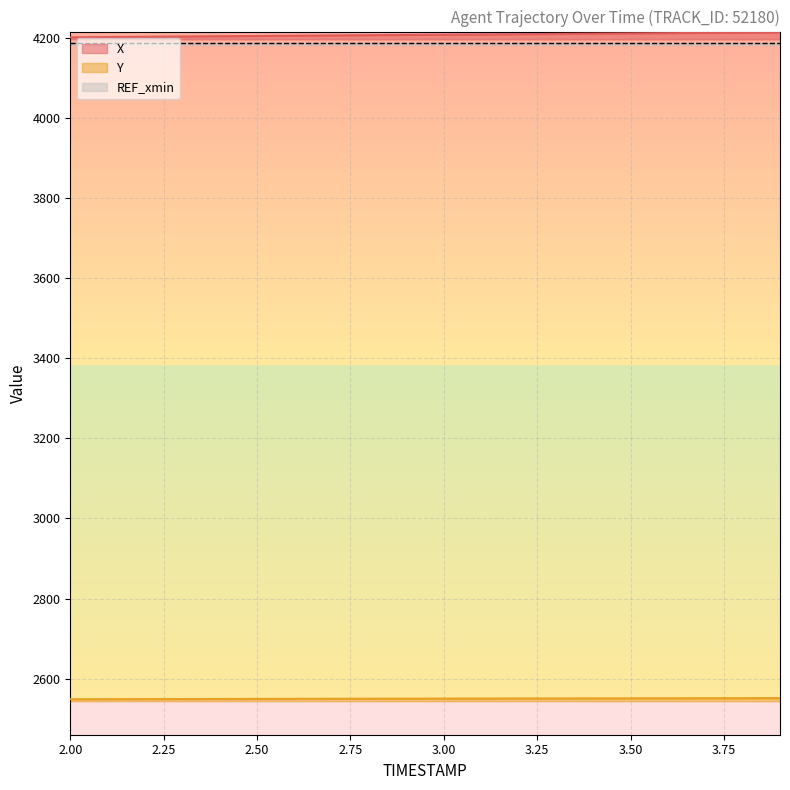

True or false: Y and X cross at least once.

False